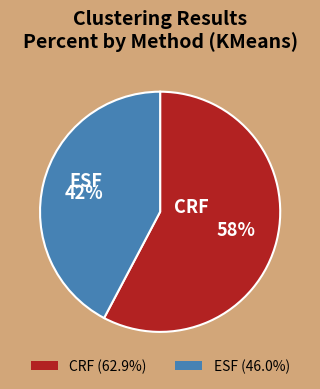

To the nearest percent, what is the average slice percentage?

50%